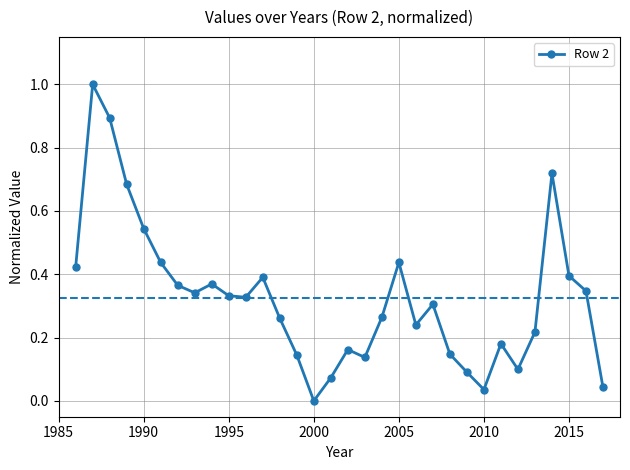

What is the maximum value shown in the chart?

1.0